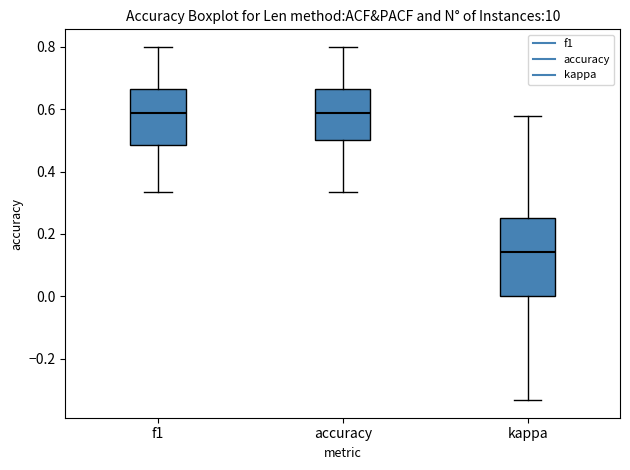

Which box is the tallest, from its lower edge to its upper edge?

kappa